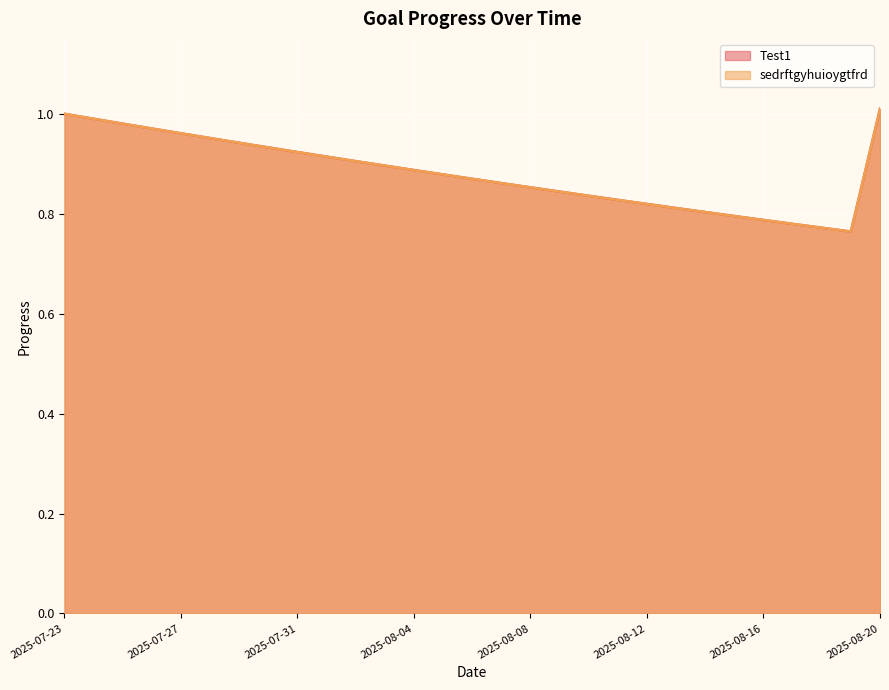

At which label is sedrftgyhuioygtfrd closest to 0?

2025-08-19